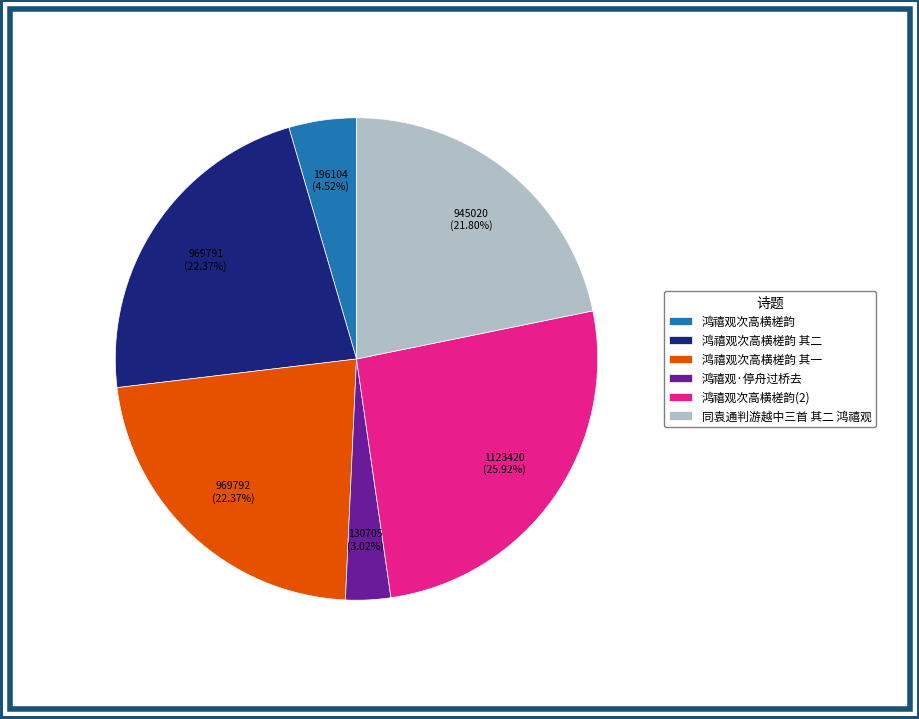

To the nearest percent, what is the average slice percentage?

17%